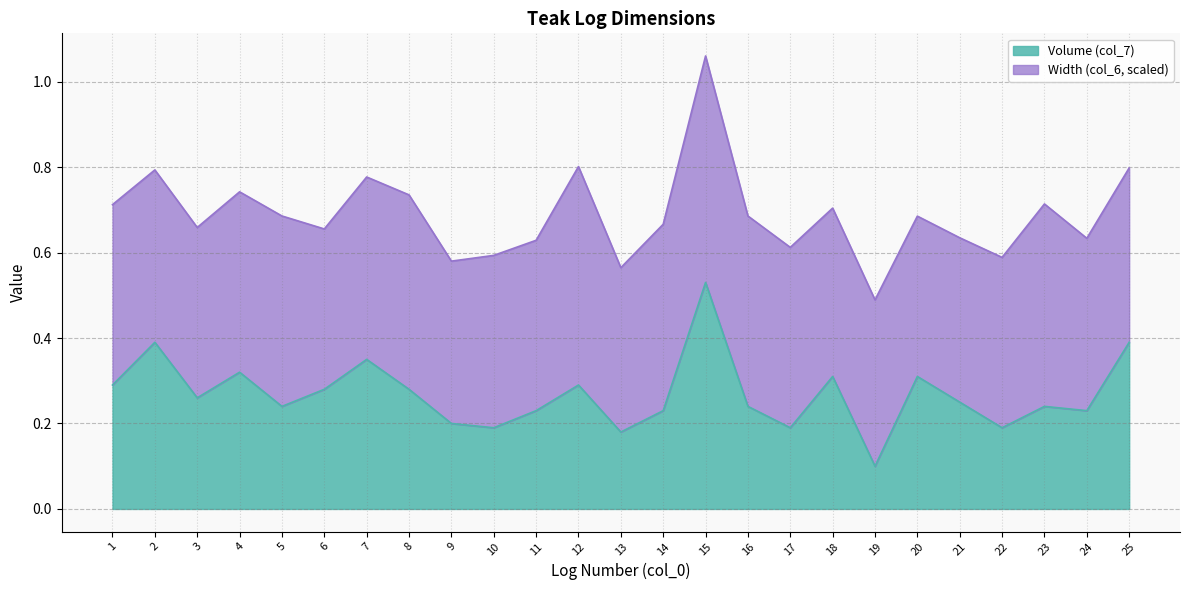

List the labels in order of value, smallest first.

19, 13, 10, 17, 22, 9, 11, 14, 24, 5, 16, 23, 21, 3, 6, 8, 1, 12, 18, 20, 4, 7, 2, 25, 15